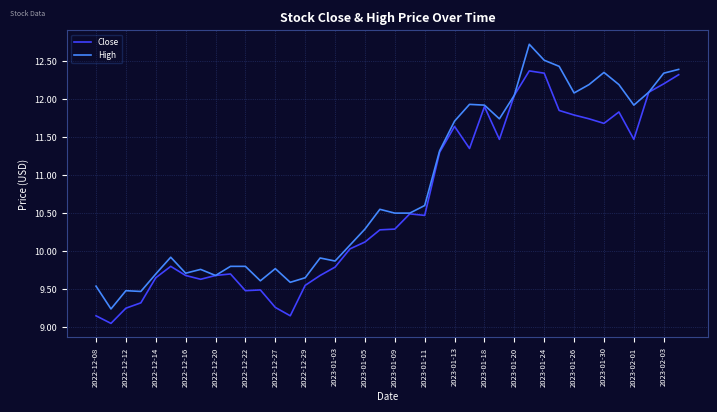

Which series has the largest total across all categories?

High